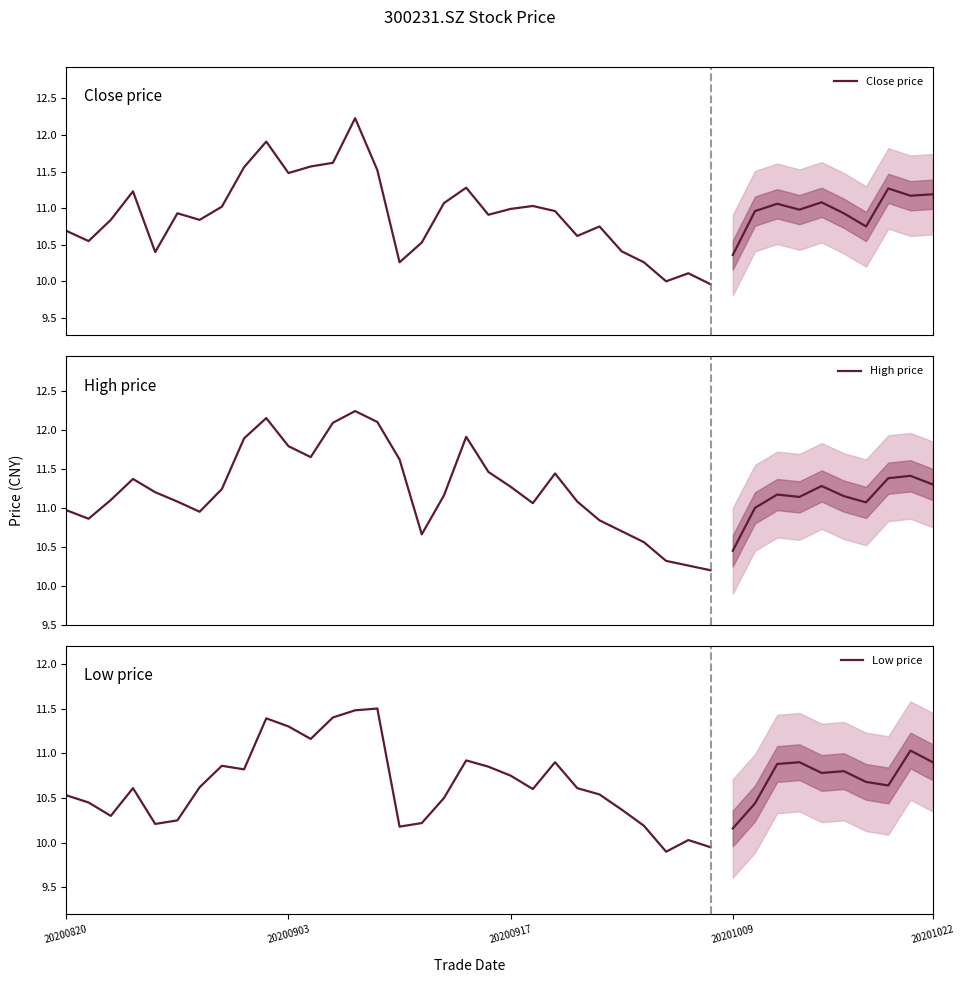

Between 10 and 25, which series saw the biggest shift?

High price